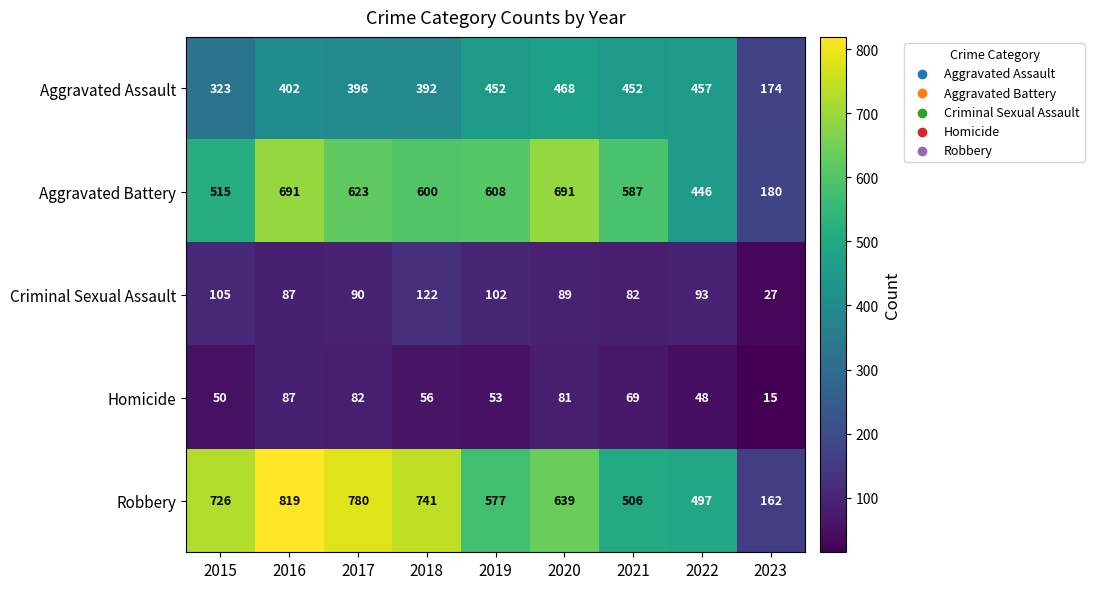

What is the total value across all series at 2018?

1911